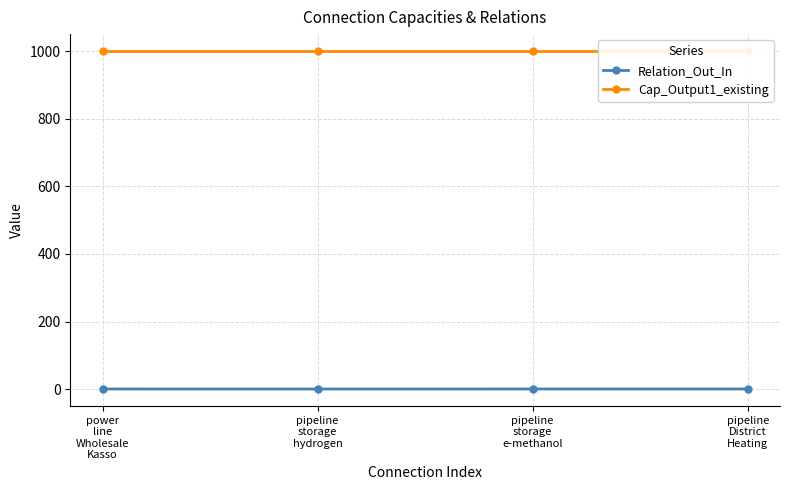

True or false: Relation_Out_In has more than 2 points higher than both neighbors.

False